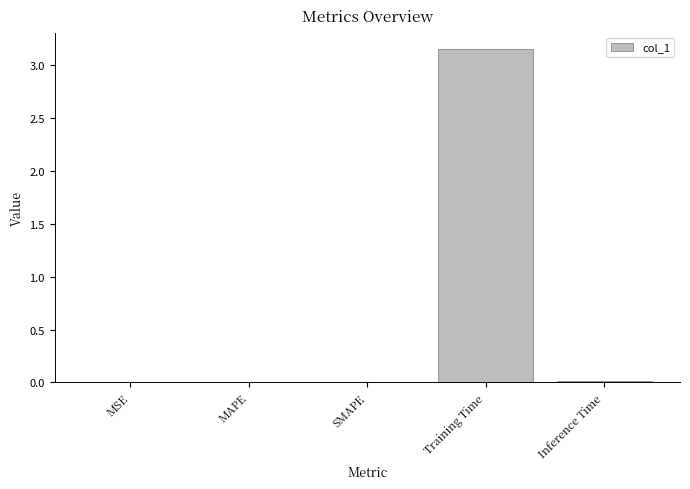

What is the difference between the values at MAPE and Training Time?

3.1